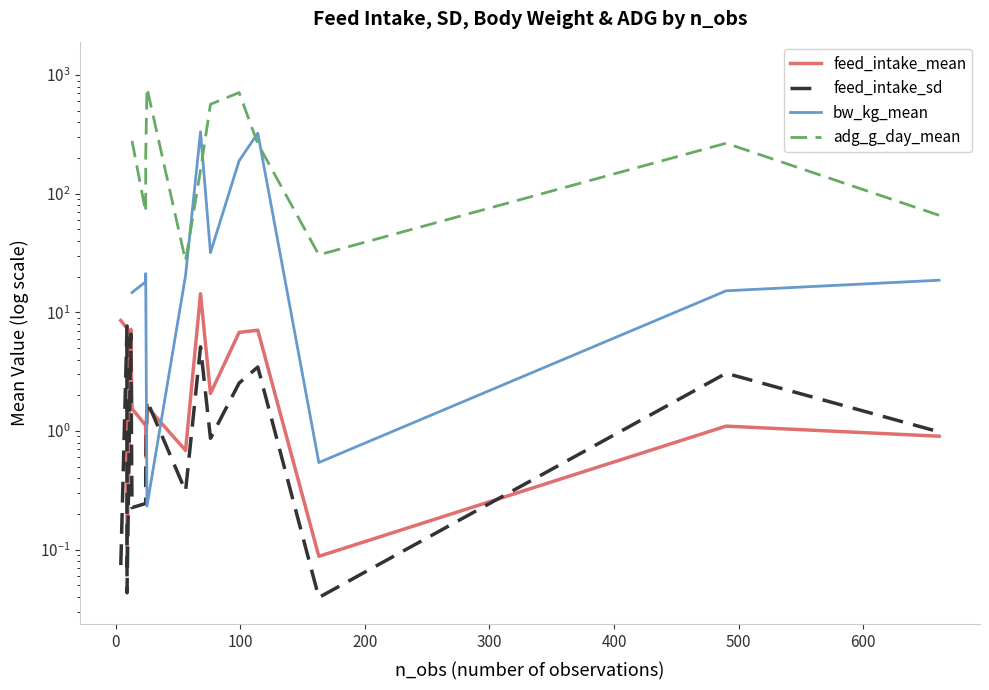

Is the value of feed_intake_mean at 500 greater than the value of bw_kg_mean at 700?

No